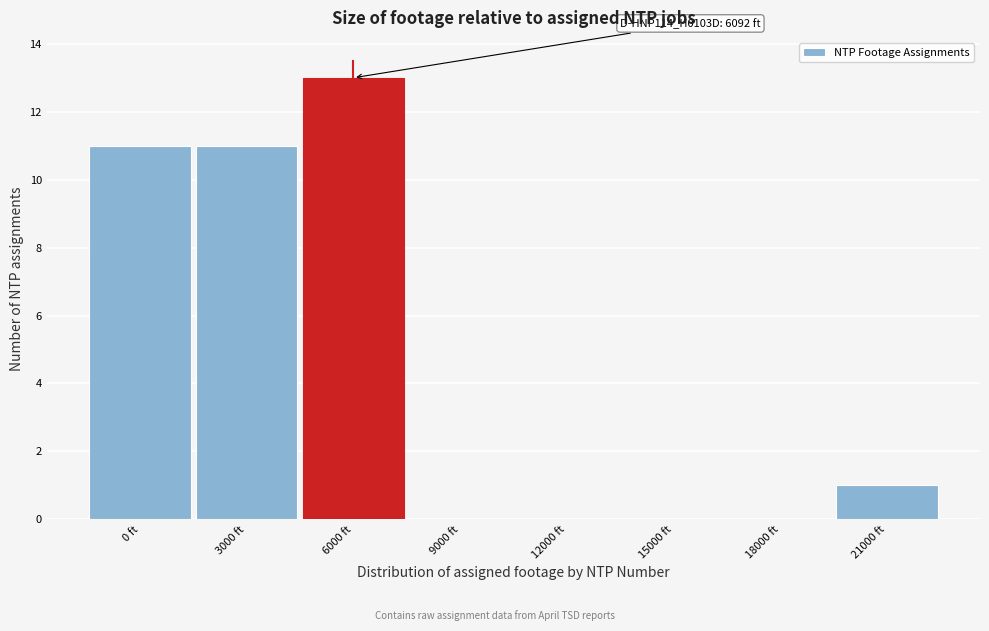

Reading left to right, extract all data points from this chart.

0 ft=11	3000 ft=11	6000 ft=13	9000 ft=0	12000 ft=0	15000 ft=0	18000 ft=0	21000 ft=1